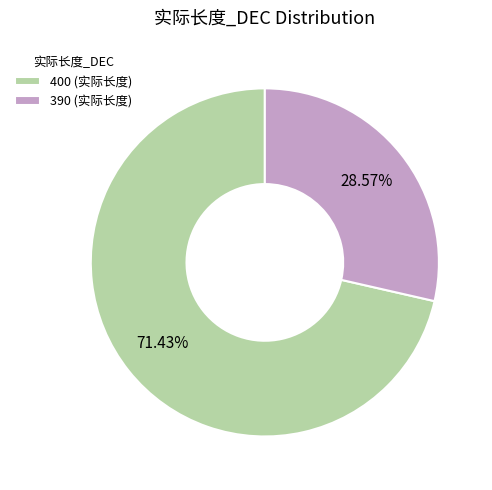

Combined, do 390 (实际长度) and 400 (实际长度) account for over 50%?

Yes